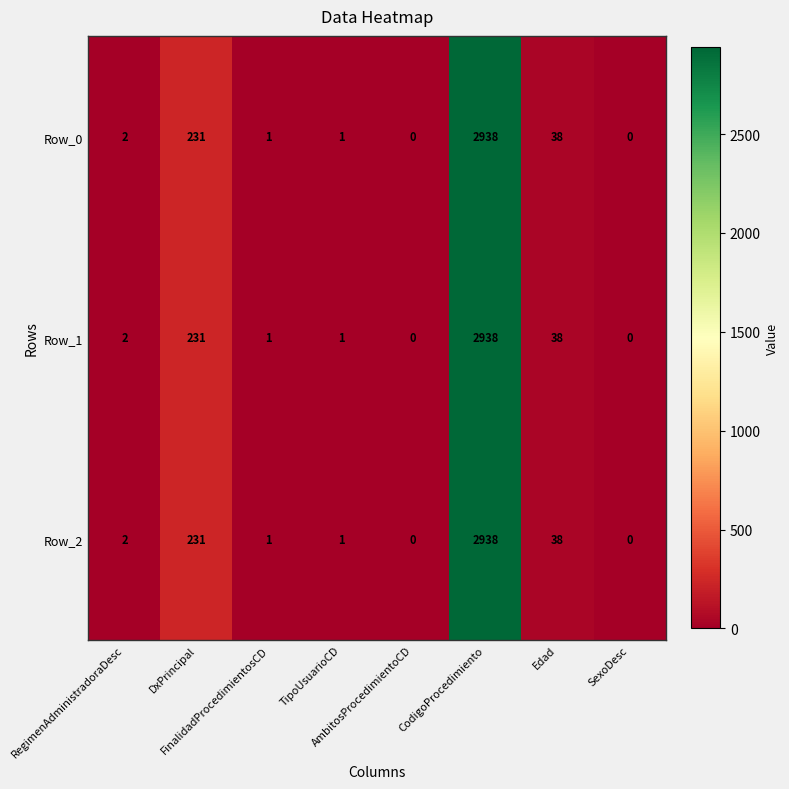

What is the average value of the Row_2 series?

401